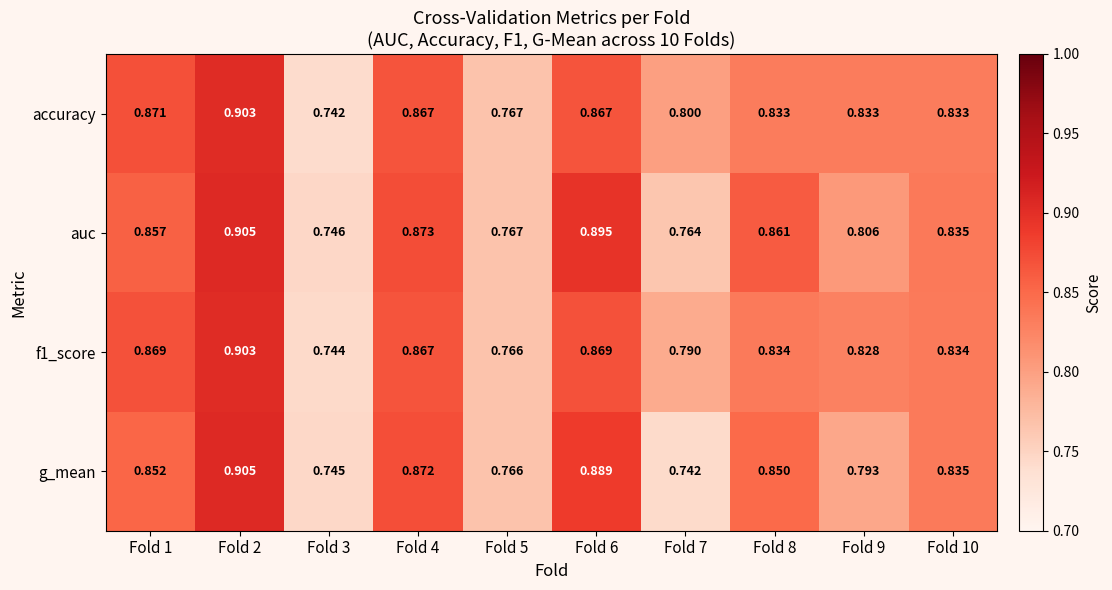

At how many categories does at least one series exceed 0?

10